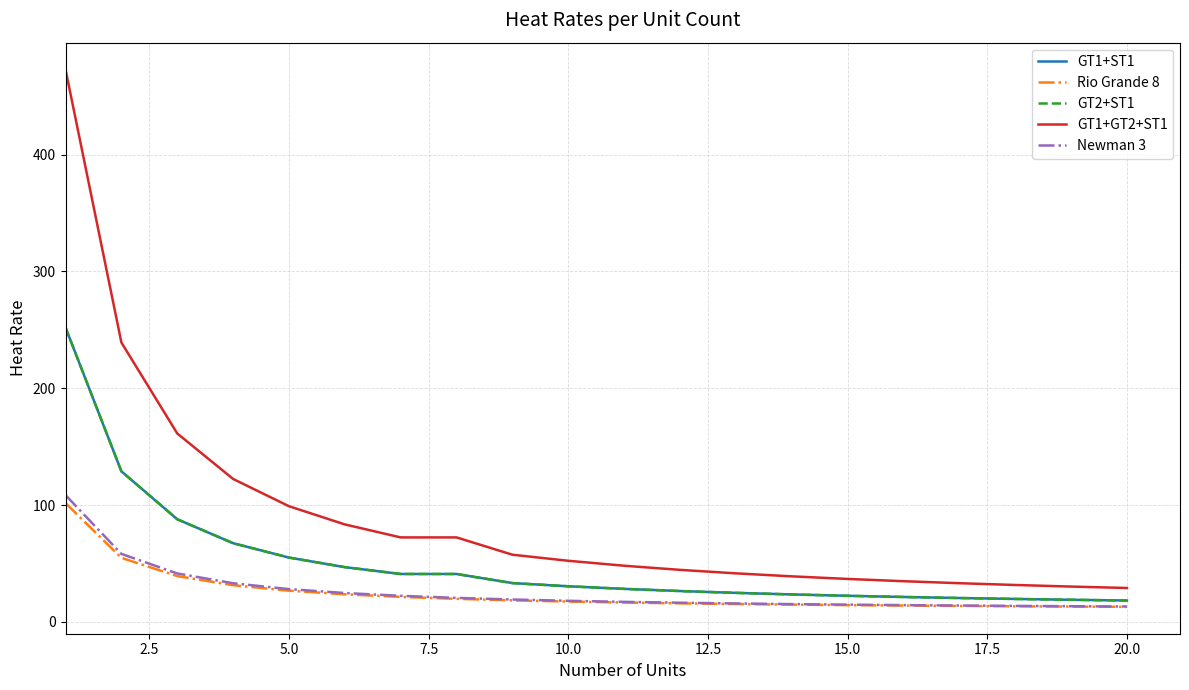

Is this an area chart (filled region under the line)?

No